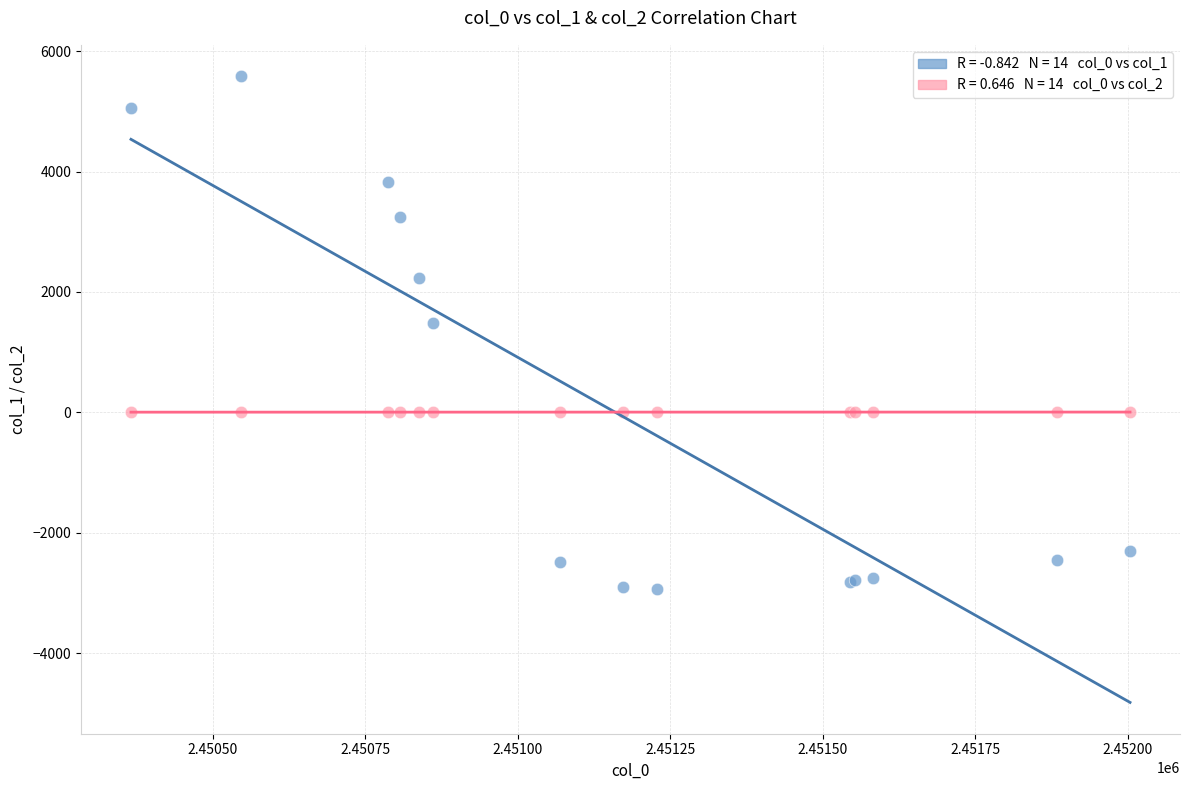

Across all series, what Y value is closest to 1321?

1481.6